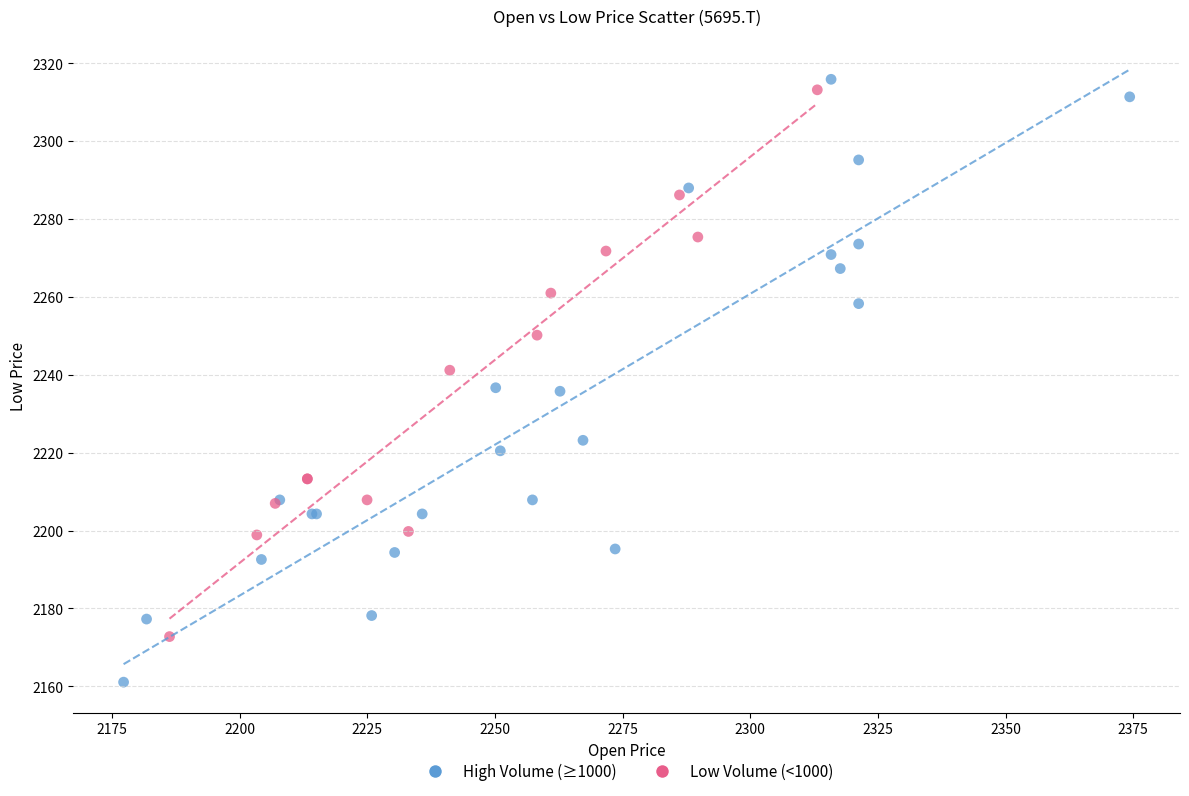

Which series contains the lowest Y value?

High Volume (≥1000)